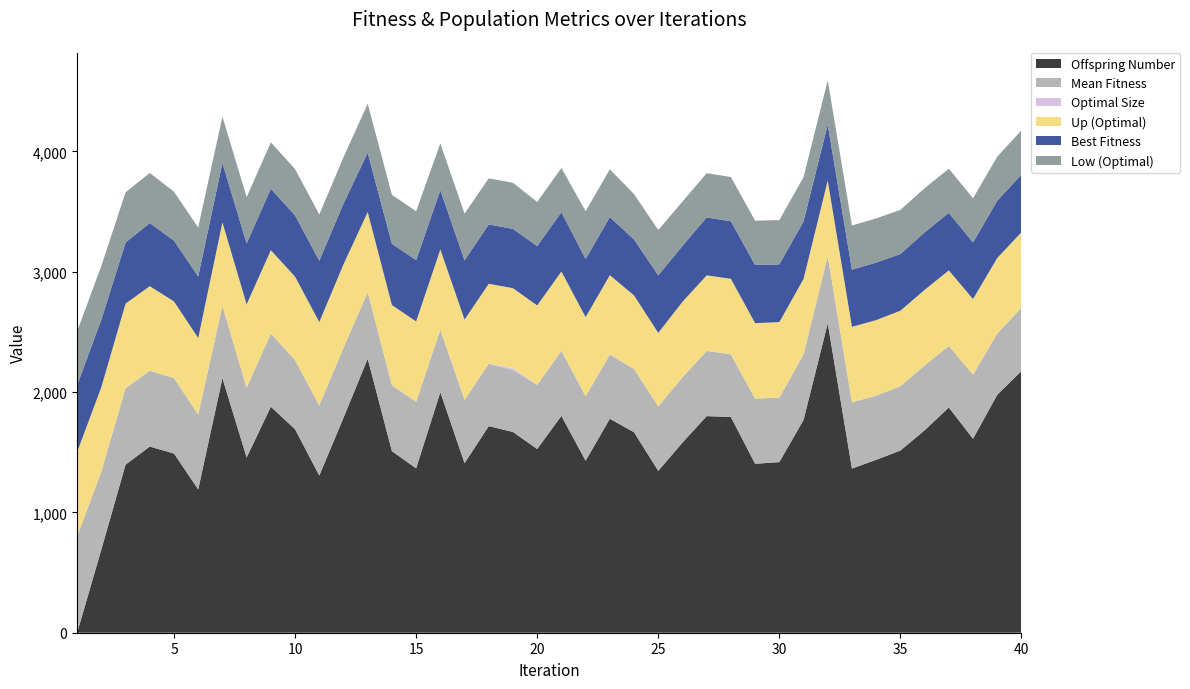

Reading right to left, extract all data points from this chart.

Offspring Number: 2175	1977	1612	1872	1682	1514	1437	1364	2571	1768	1418	1404	1793	1800	1580	1345	1666	1778	1429	1802	1527	1668	1717	1409	1999	1366	1509	2277	1786	1306	1691	1878	1456	2115	1191	1489	1547	1397	692	0
Mean Fitness: 525	509	533	511	539	534	533	550	559	544	535	541	520	542	542	536	526	533	536	540	533	516	518	526	519	554	547	552	582	583	575	608	580	602	621	627	630	635	648	800
Optimal Size: 1	1	1	1	1	1	1	1	1	1	1	1	1	1	1	1	1	3	1	1	1	15	1	1	1	1	1	1	1	1	1	1	1	1	1	1	1	1	1	1
Up (Optimal): 627	627	627	627	627	627	627	627	627	627	627	627	627	627	627	610	610	657	657	659	659	664	664	666	666	666	666	666	692	692	692	692	692	692	636	636	702	702	701	701
Best Fitness: 480	475	471	478	478	471	478	475	465	478	480	483	478	481	465	478	465	483	483	493	493	493	493	493	493	509	509	493	505	509	509	511	506	494	511	505	524	508	560	556
Low (Optimal): 367	367	367	367	367	367	367	367	367	368	368	368	368	368	368	377	377	397	397	367	367	383	383	388	388	407	407	407	385	385	385	385	385	385	407	407	417	417	447	447